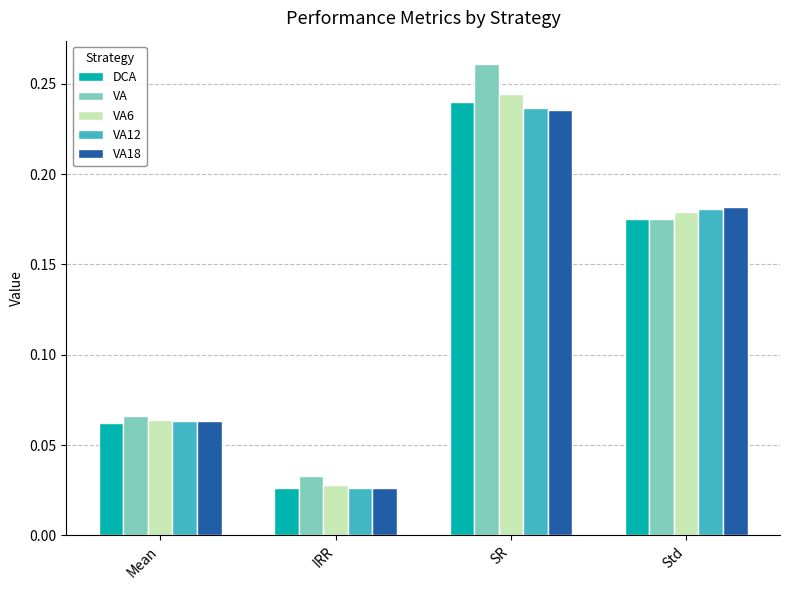

Which series has the largest total across all categories?

VA